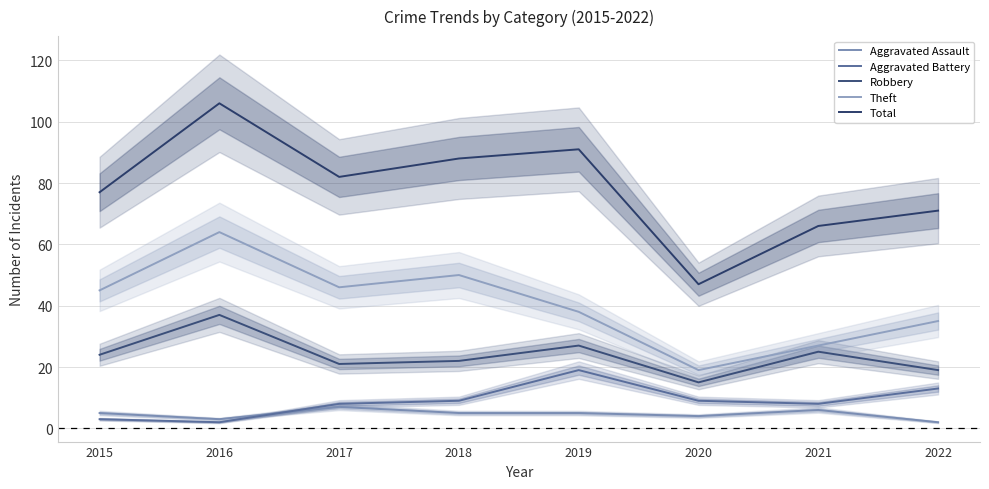

List the labels in order of Aggravated Battery value, smallest first.

2016, 2015, 2017, 2021, 2018, 2020, 2022, 2019